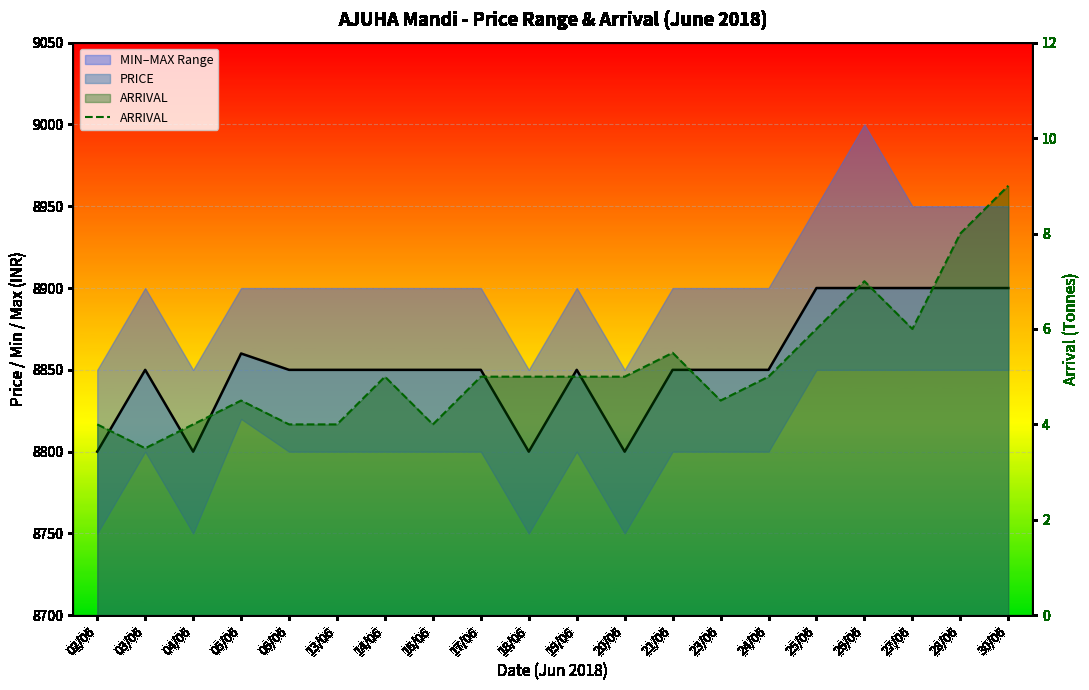

Count the number of values greater than 5.

6